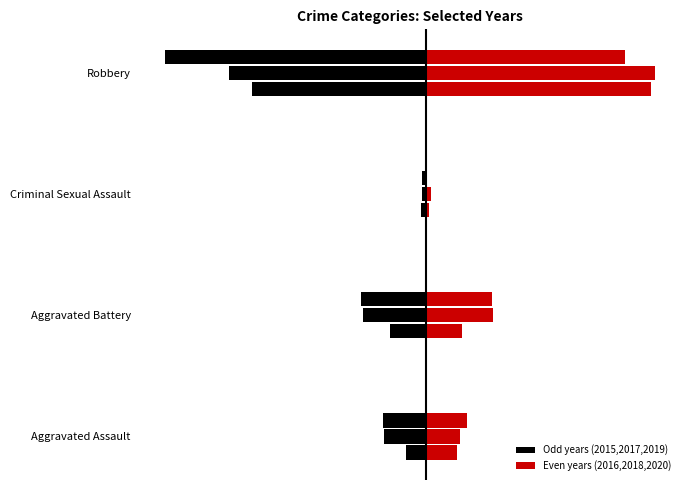

True or false: 2020 has a value of 3 at Criminal Sexual Assault.

True